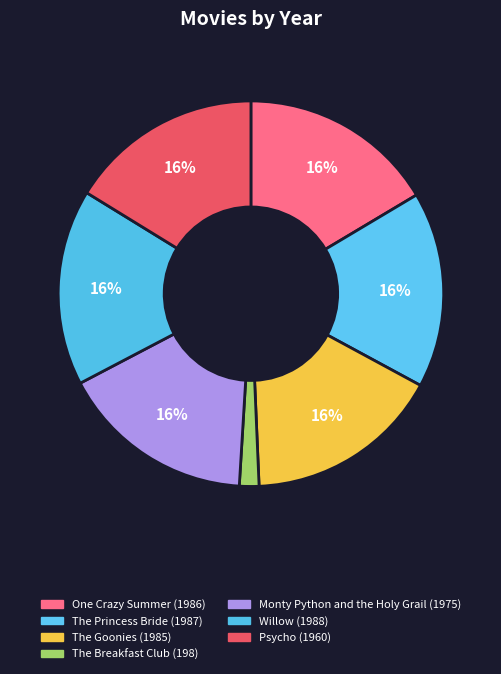

How many segments does this pie chart have?

7